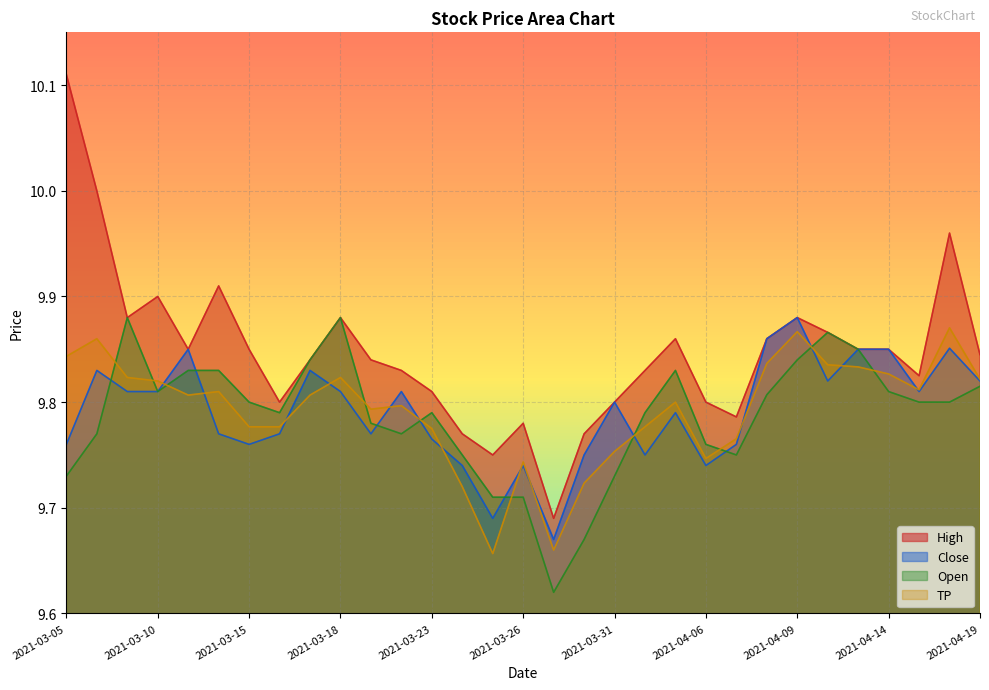

What is the greatest value displayed?

10.1